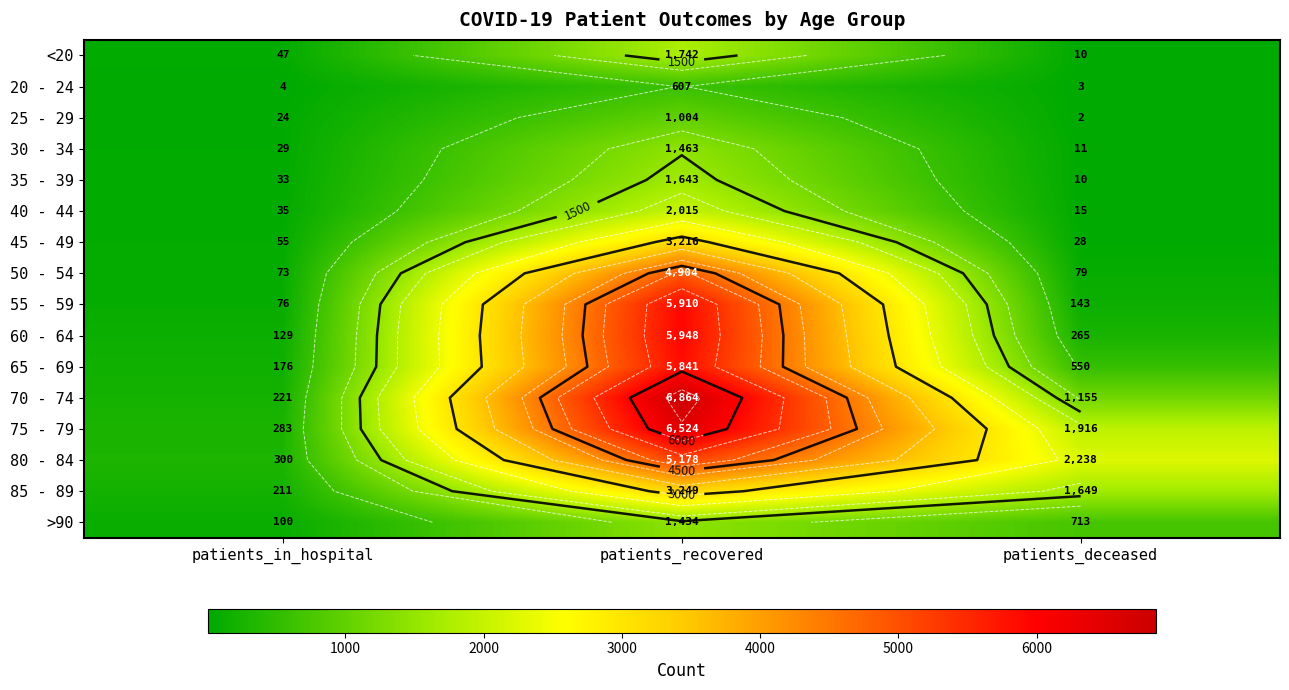

Rank the series at patients_in_hospital from highest to lowest value.

80 - 84, 75 - 79, 70 - 74, 85 - 89, 65 - 69, 60 - 64, >90, 55 - 59, 50 - 54, 45 - 49, <20, 40 - 44, 35 - 39, 30 - 34, 25 - 29, 20 - 24